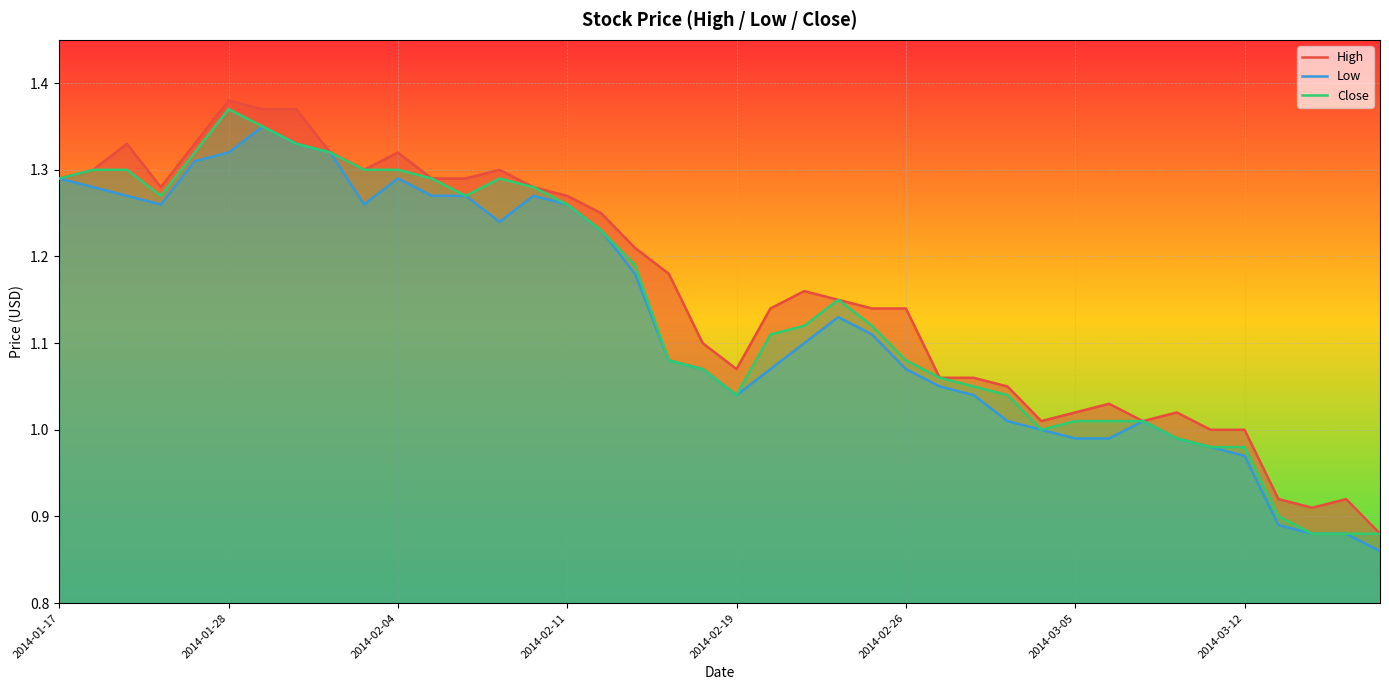

At which label does Close reach its peak?

2014-01-28